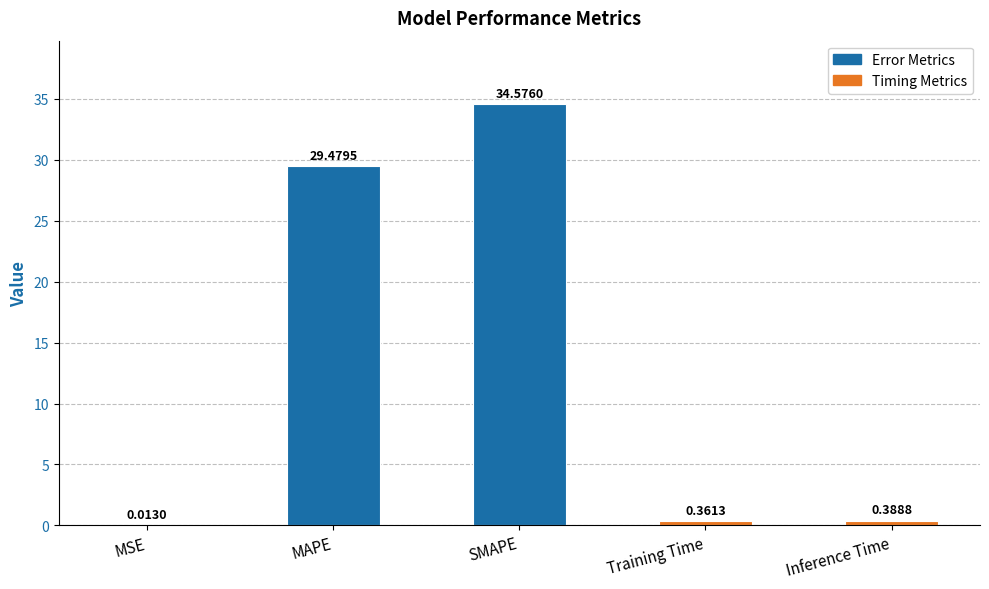

Which category has the highest value across all series?

SMAPE